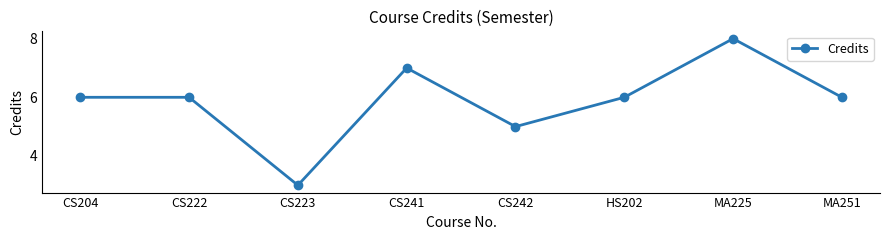

Which has a higher value, MA225 or CS222?

MA225